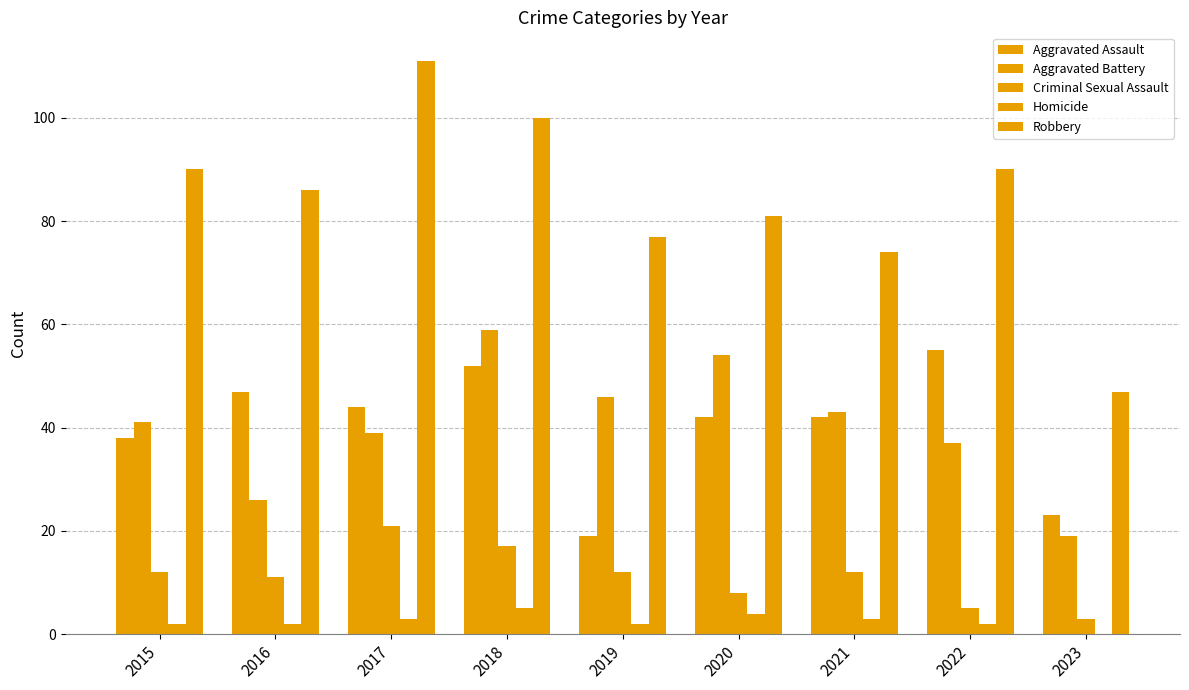

Between 2018 and 2019, which series saw the biggest shift?

Aggravated Assault